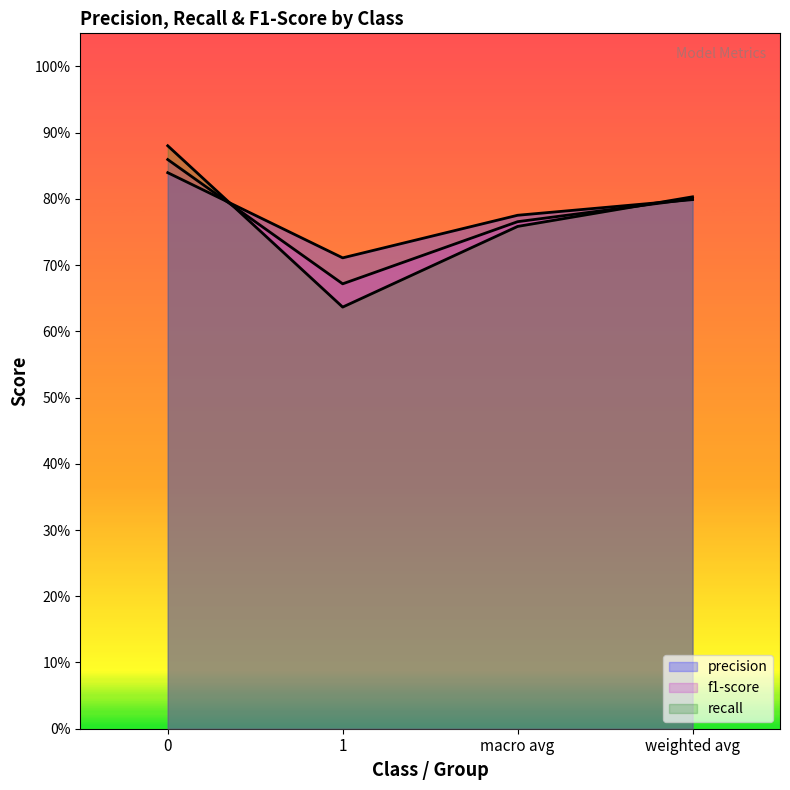

True or false: precision has a value of 1.4 at 0.

False